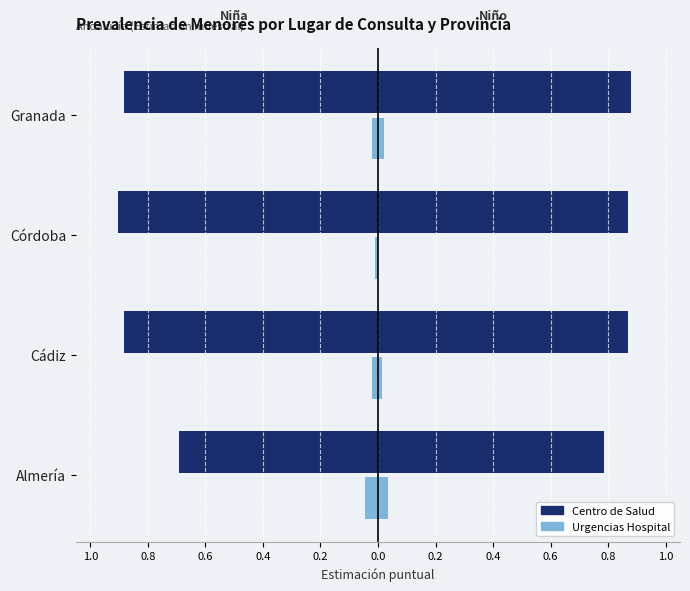

Is it true that Niña Urgencias Hospital equals -0.0 at Cádiz?

False